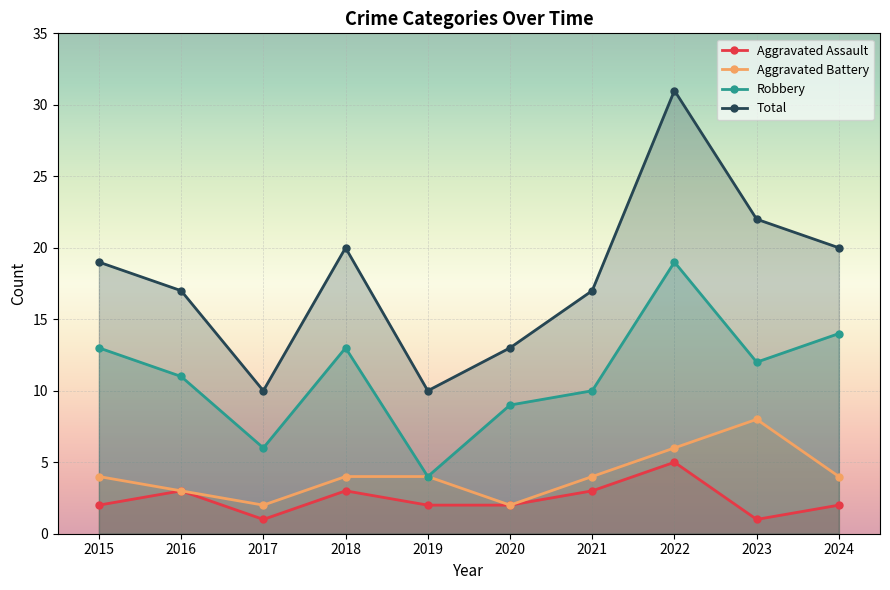

How many data points in Robbery are above 12?

4